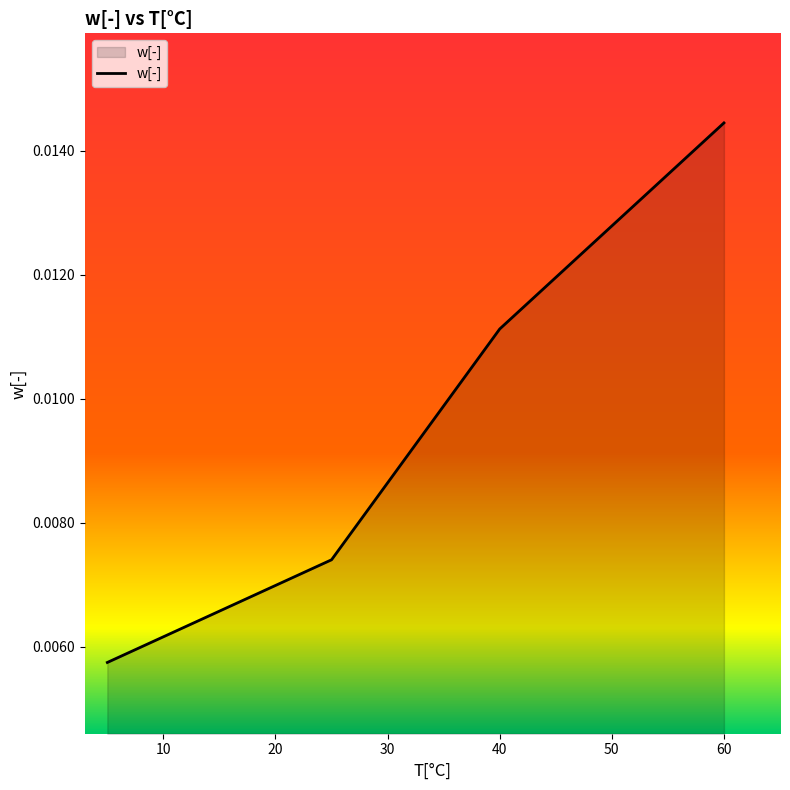

True or false: there are more than 2 points higher than both neighbors.

False